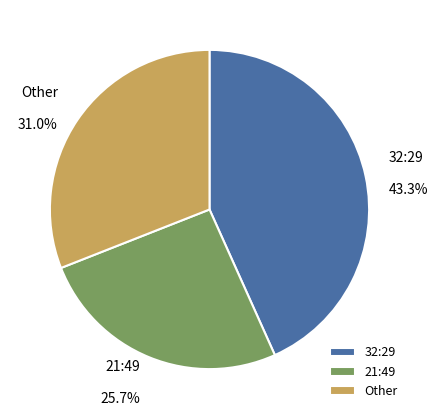

What percentage is NOT represented by 32:29?

56.7%